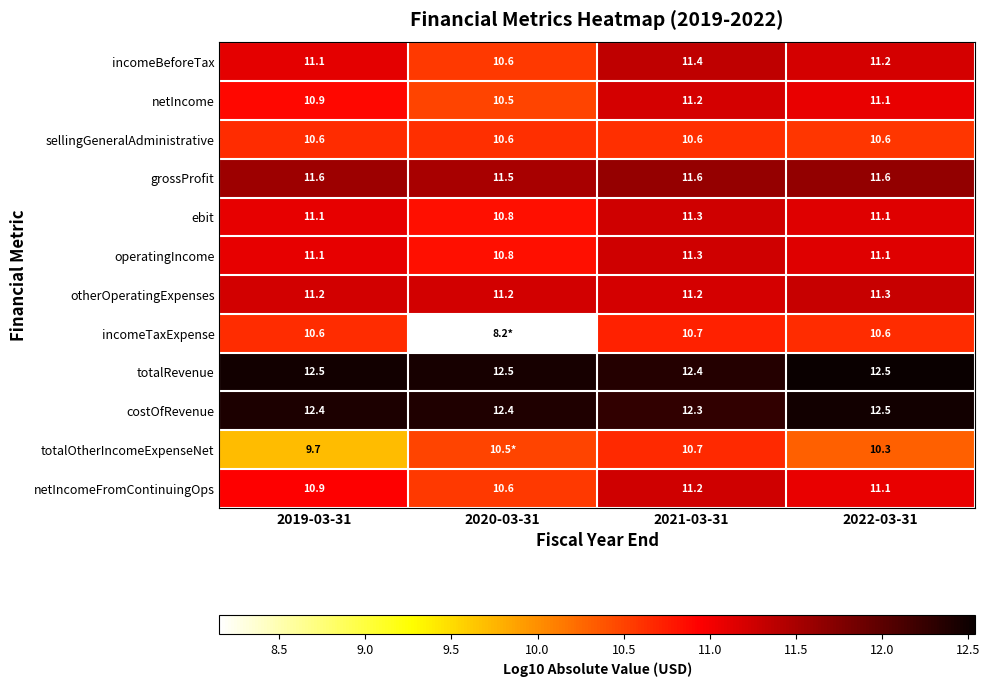

Is it true that netIncomeFromContinuingOps equals 2.4 at 2020-03-31?

False